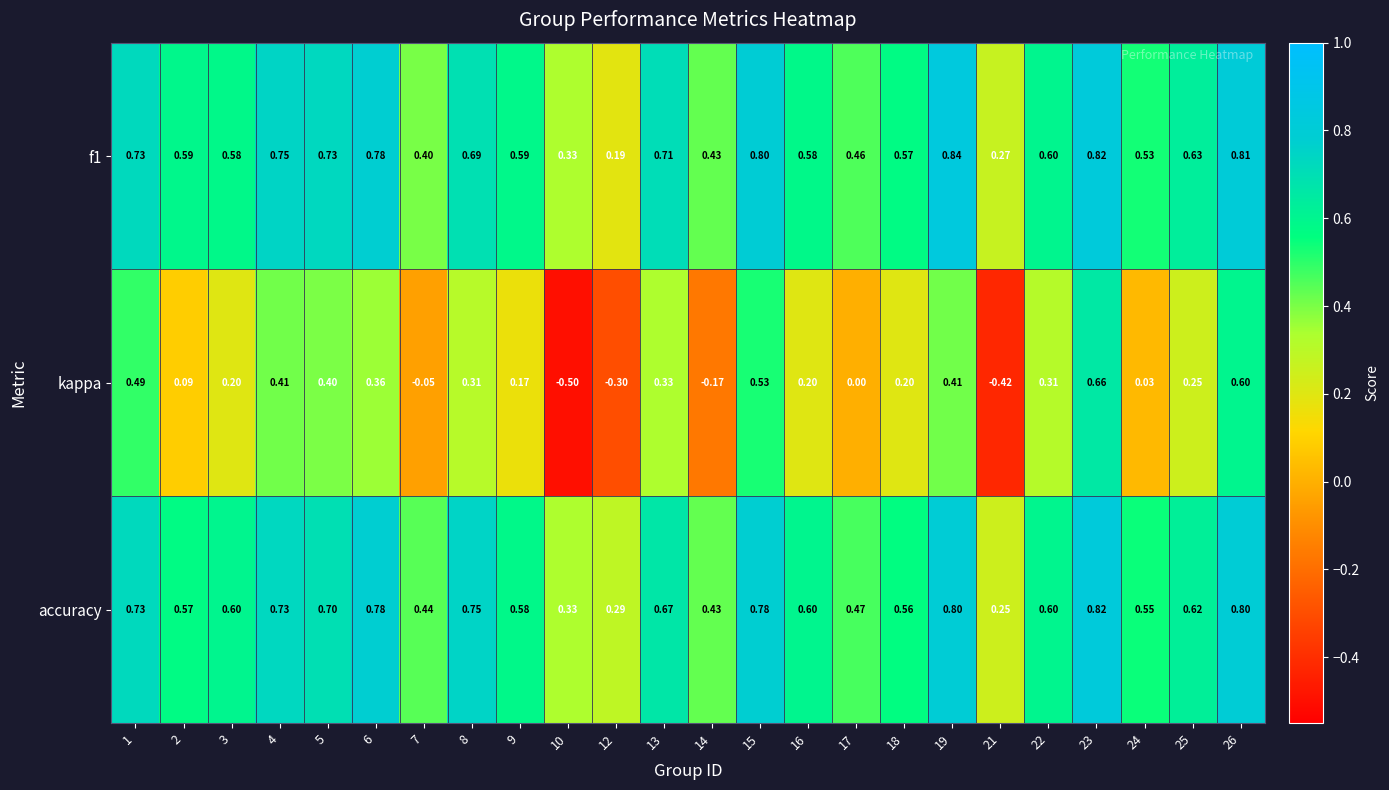

Is the value of f1 at 15 greater than the value of kappa at 6?

Yes